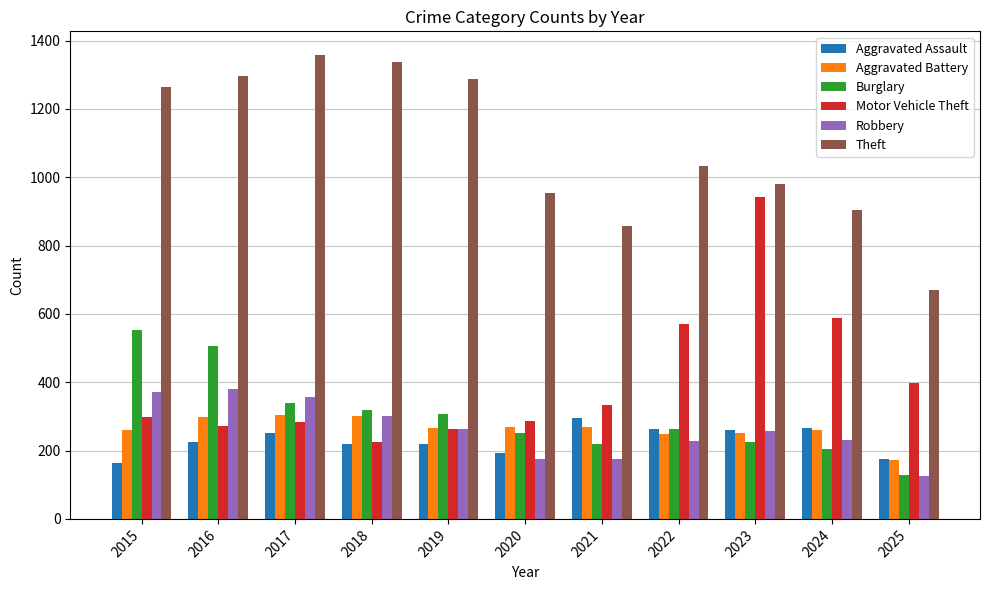

The value of Motor Vehicle Theft at 2019 is 363. True or false?

False